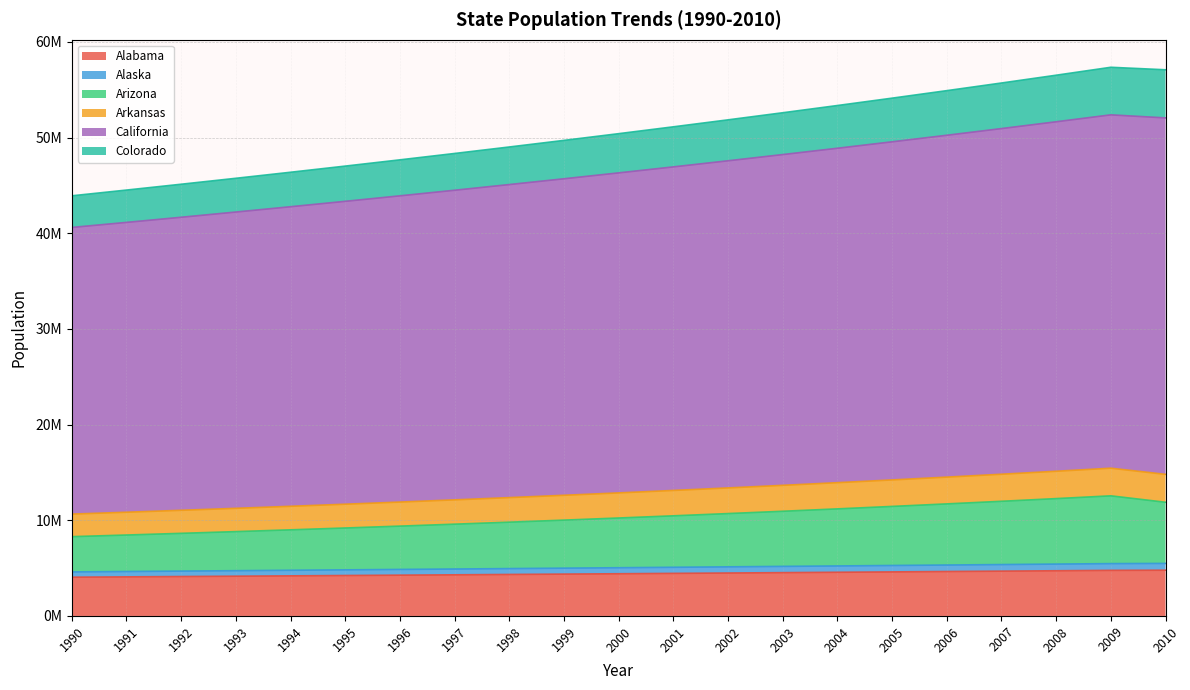

What are all the series names shown in the legend?

Alabama, Alaska, Arizona, Arkansas, California, Colorado